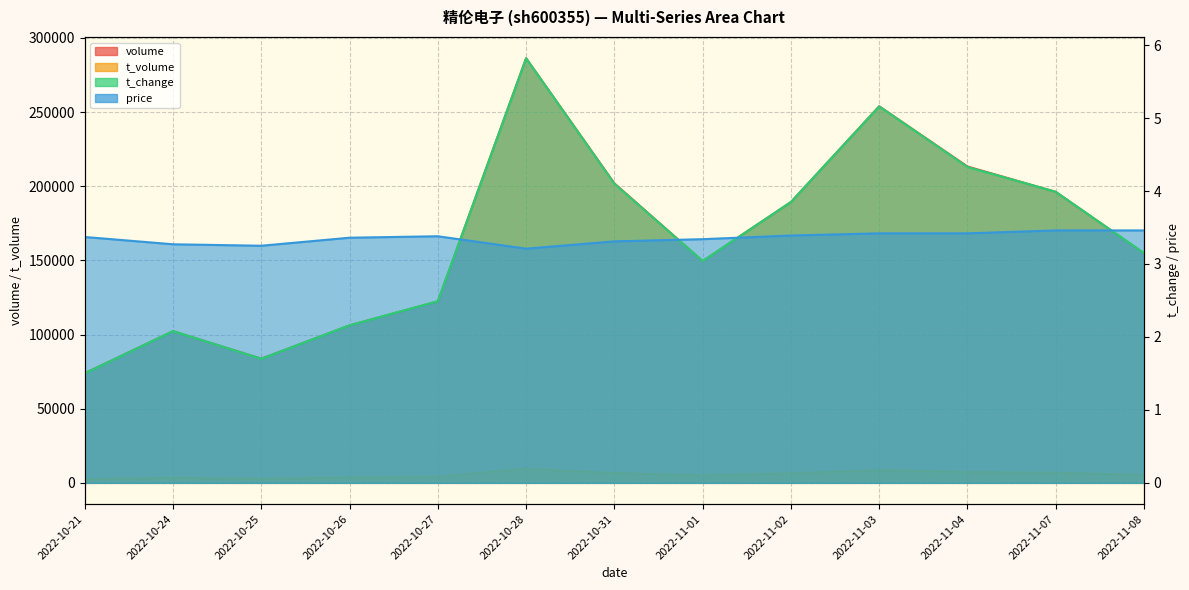

Count the number of data series in this chart.

4